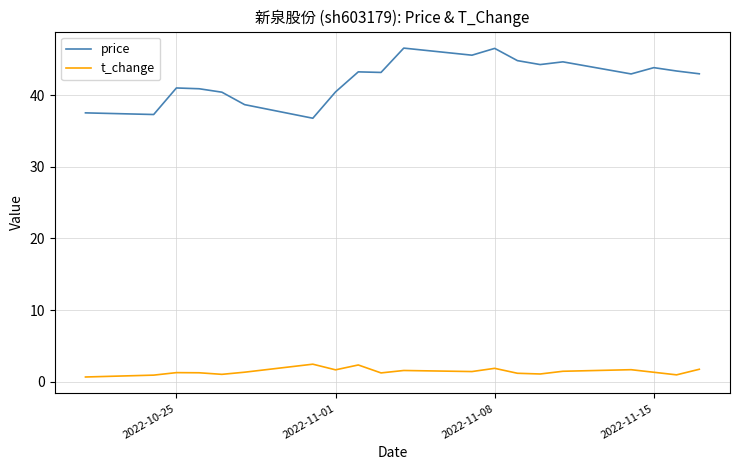

What is the greatest value displayed?

46.6